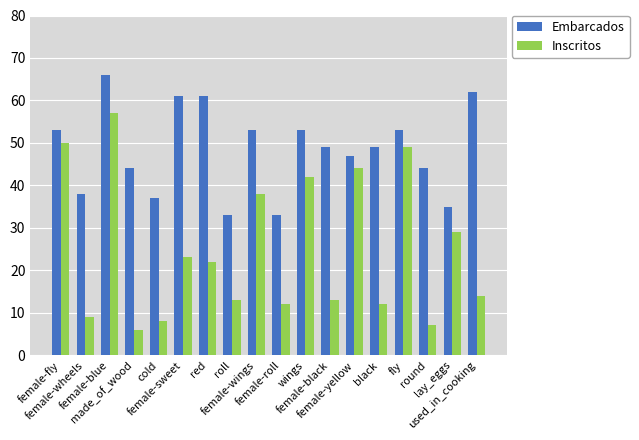

How many series are shown in this chart?

2